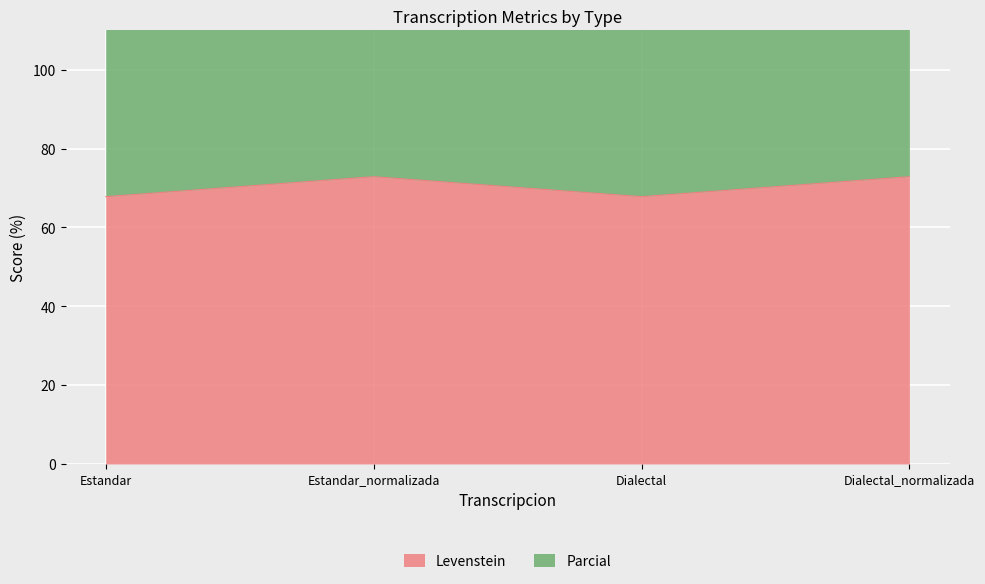

In Parcial, how many points are lower than both neighbors (excluding endpoints)?

1